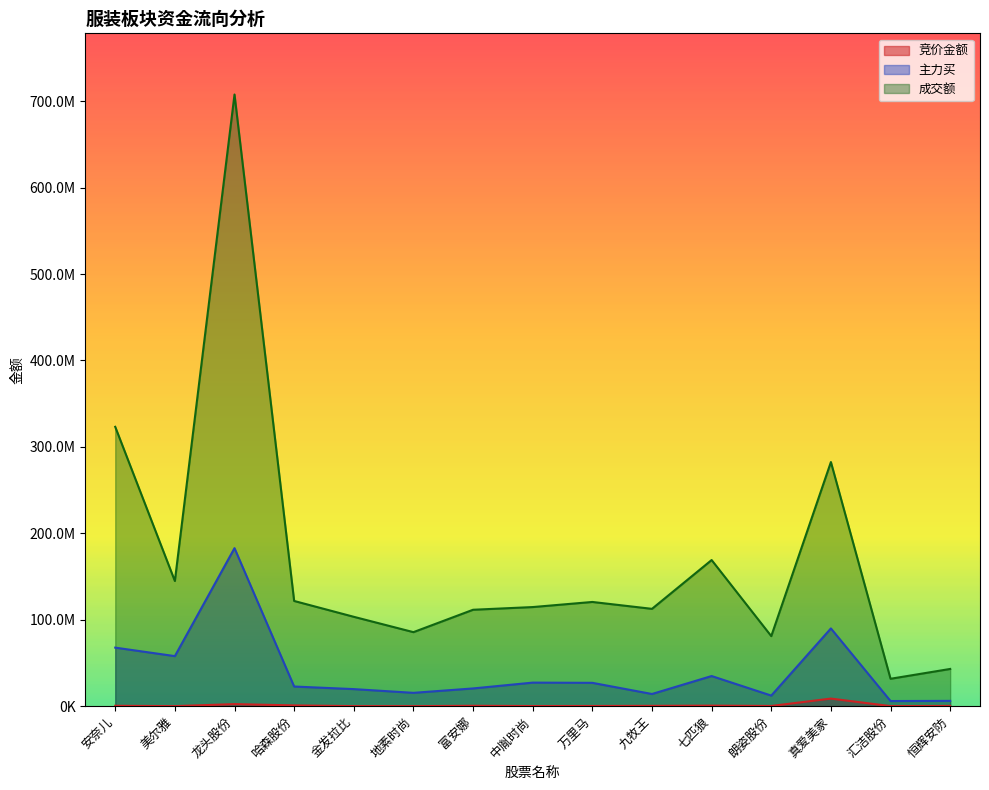

The value of 竞价金额 at 金发拉比 is 69690. True or false?

True